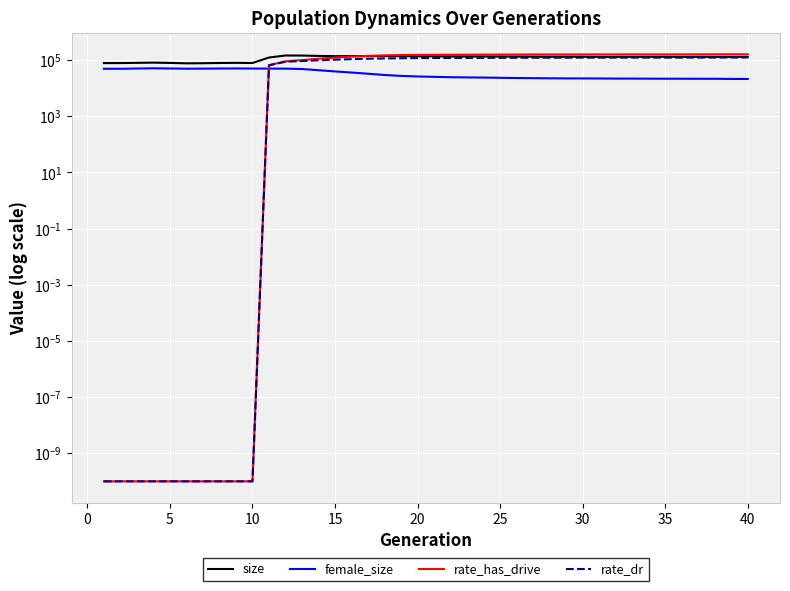

At how many categories does at least one series exceed 66606?

40